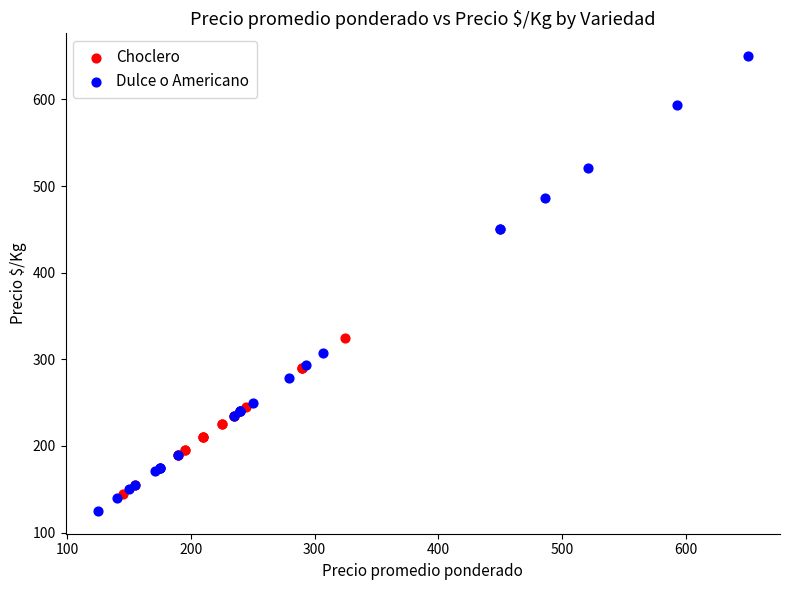

Which series has the widest spread of Y values?

Dulce o Americano